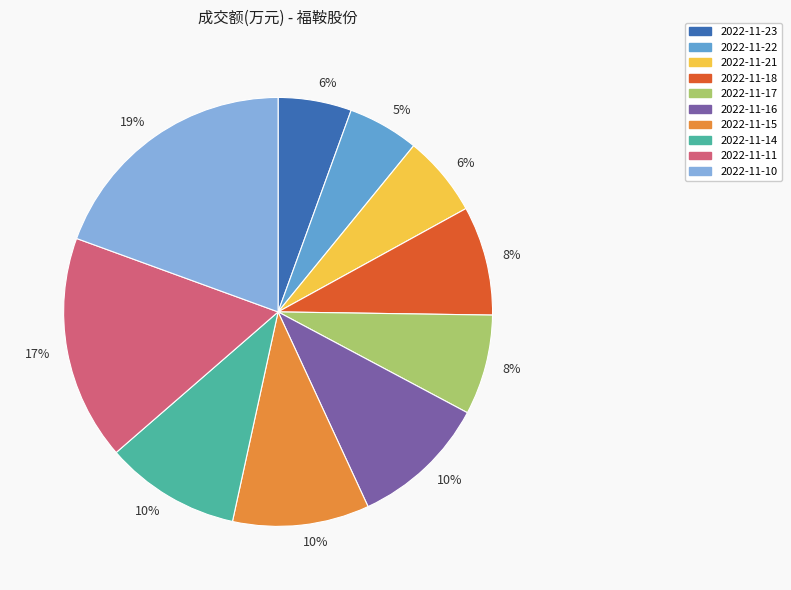

To the nearest percent, what is the difference between the largest and smallest slice percentages?

14%